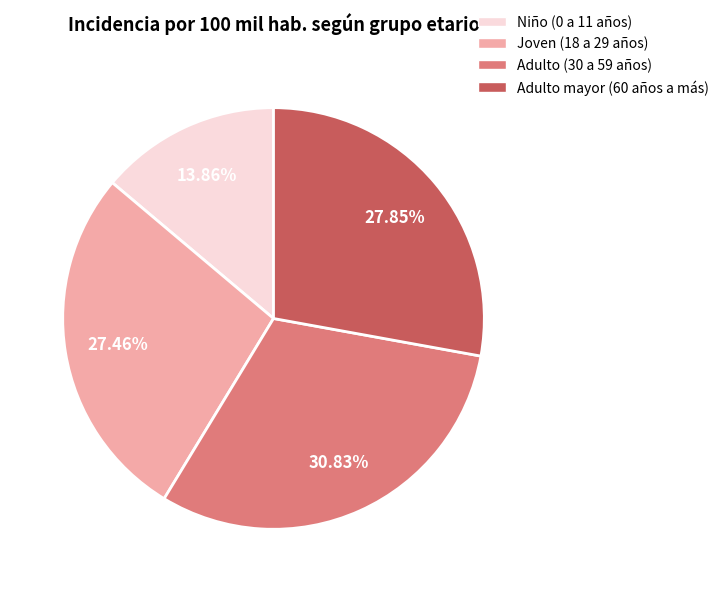

Do Niño (0 a 11 años) and Adulto mayor (60 años a más) together represent more than half of the pie?

No